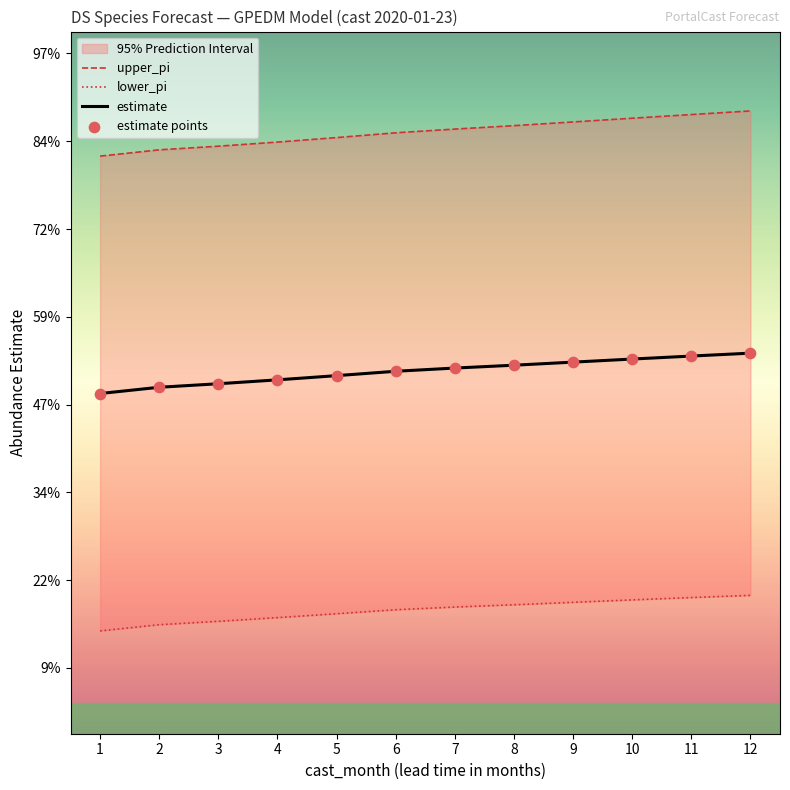

Which series has the largest total across all categories?

upper_pi